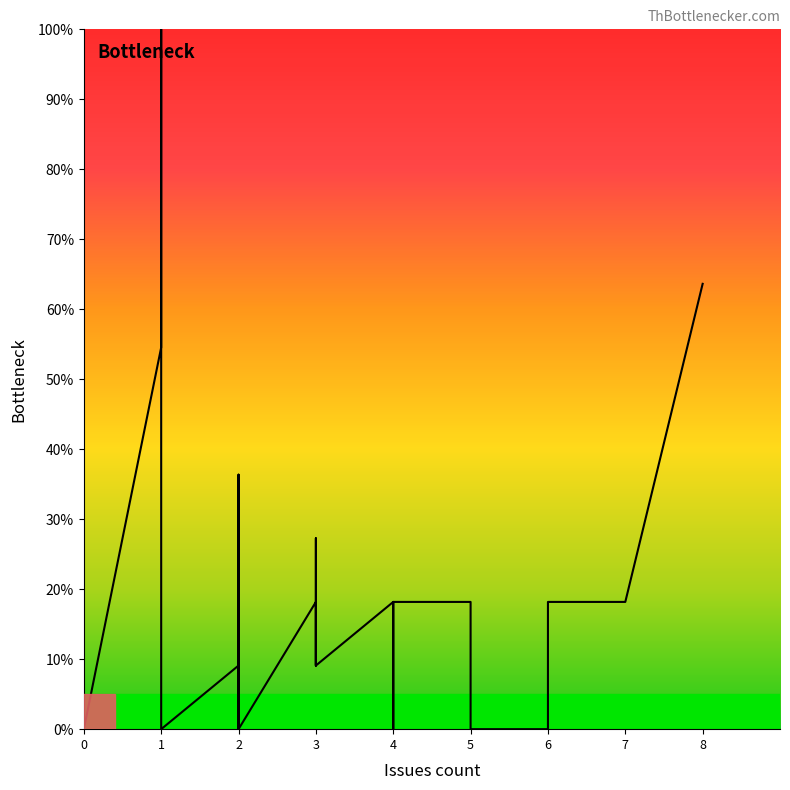

How many values are above zero?

23